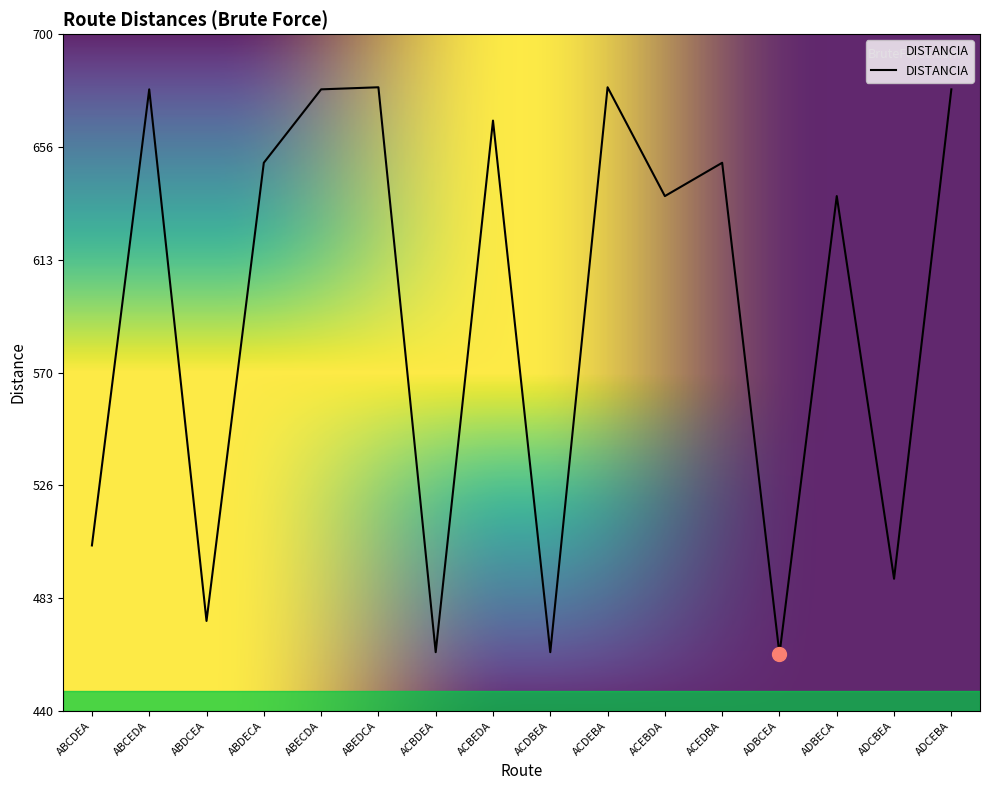

What is the difference between the maximum and minimum values?

217.8